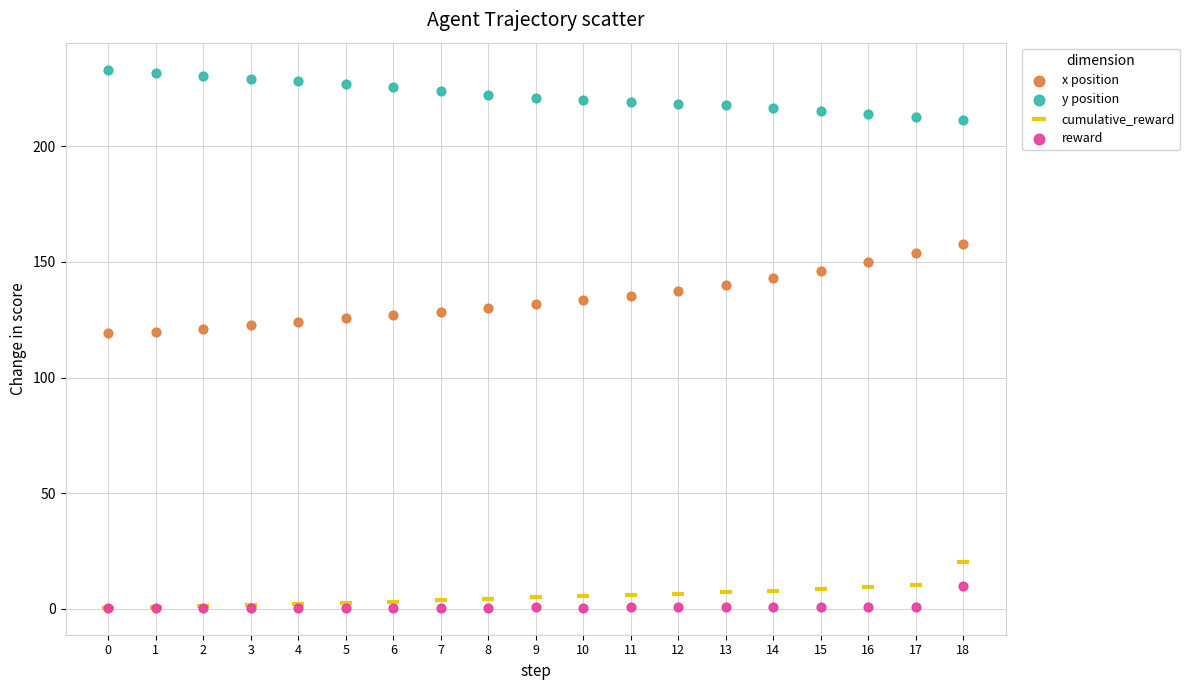

Which series reaches the maximum Y coordinate?

y position